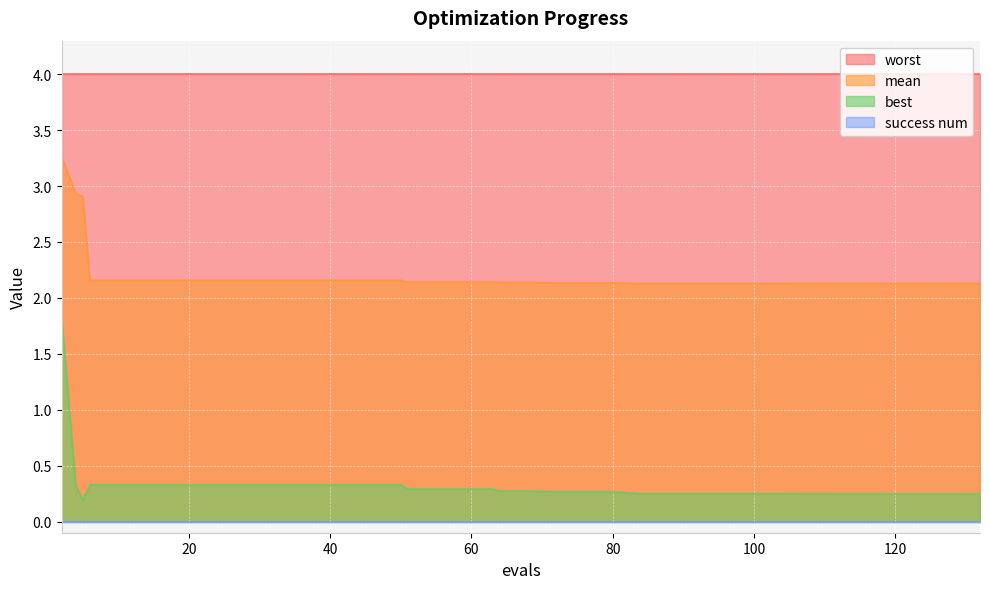

True or false: best and mean intersect in this chart.

False